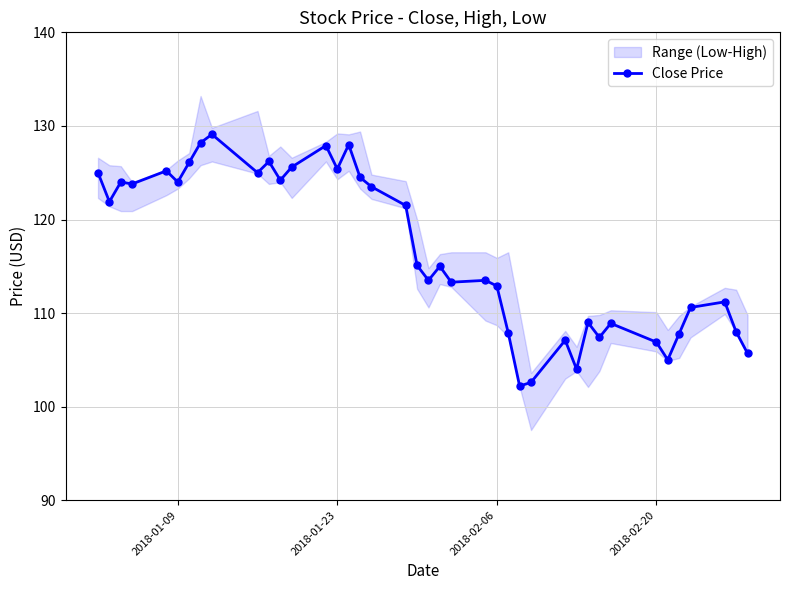

What is the maximum value shown in the chart?

129.1